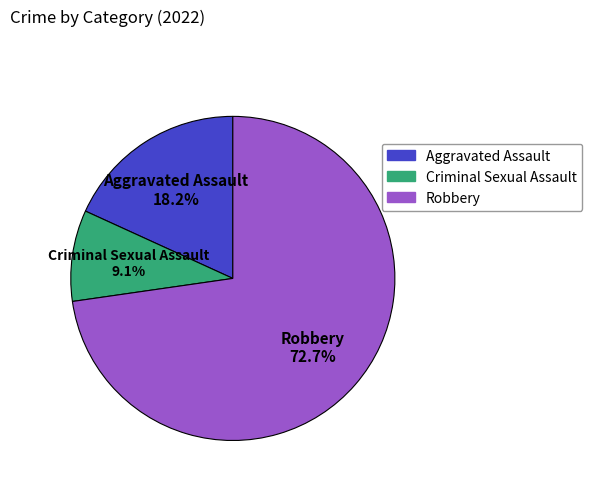

Does any single category account for the majority?

Yes